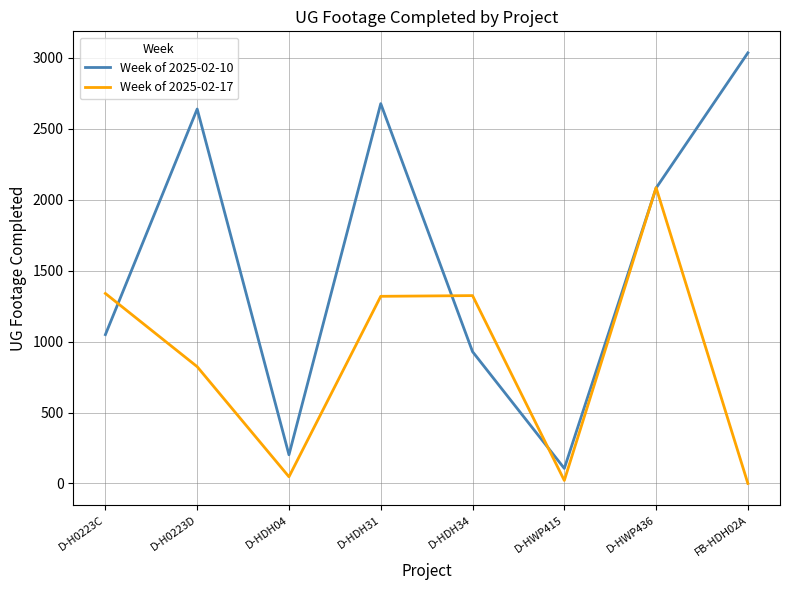

At which label does Week of 2025-02-10 reach its peak?

FB-HDH02A